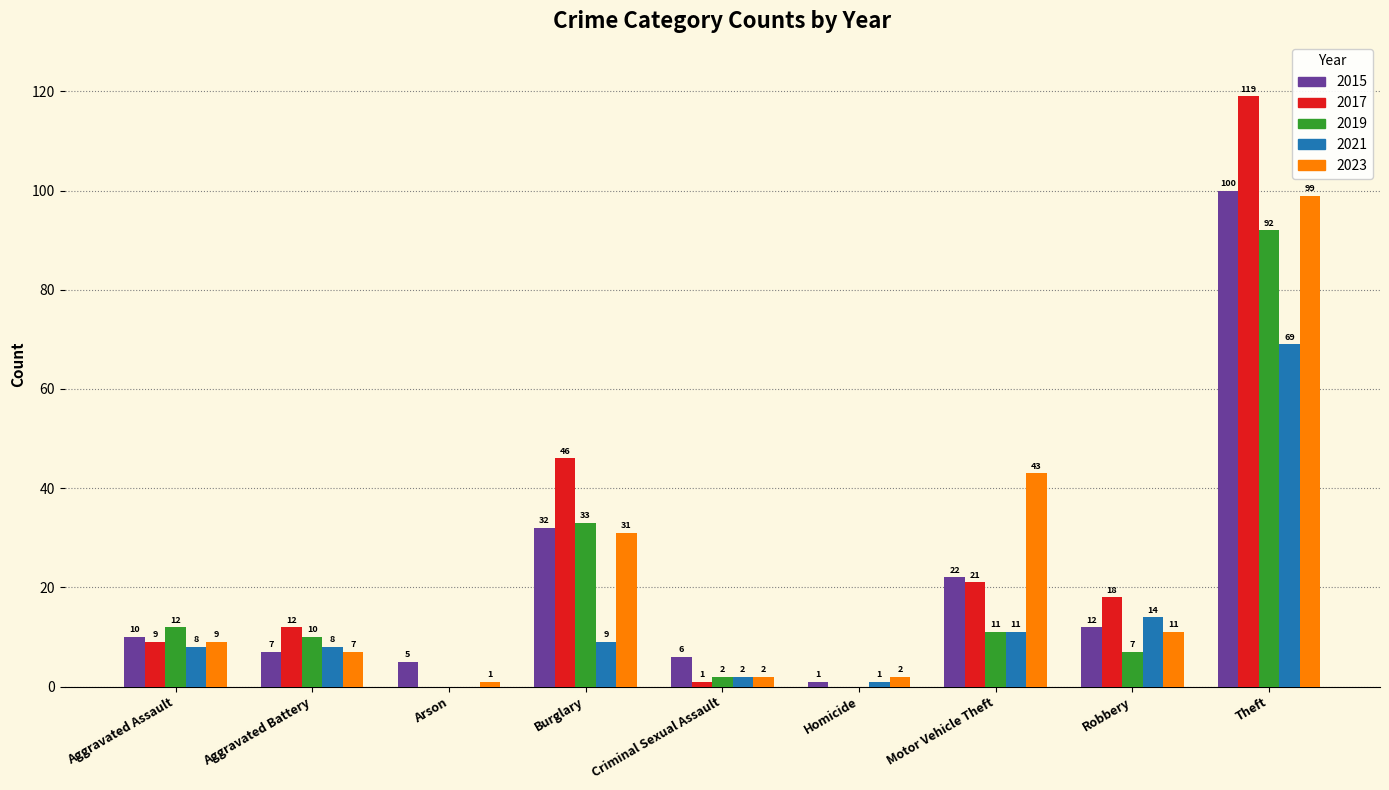

Which series changed the most between Burglary and Homicide?

2017